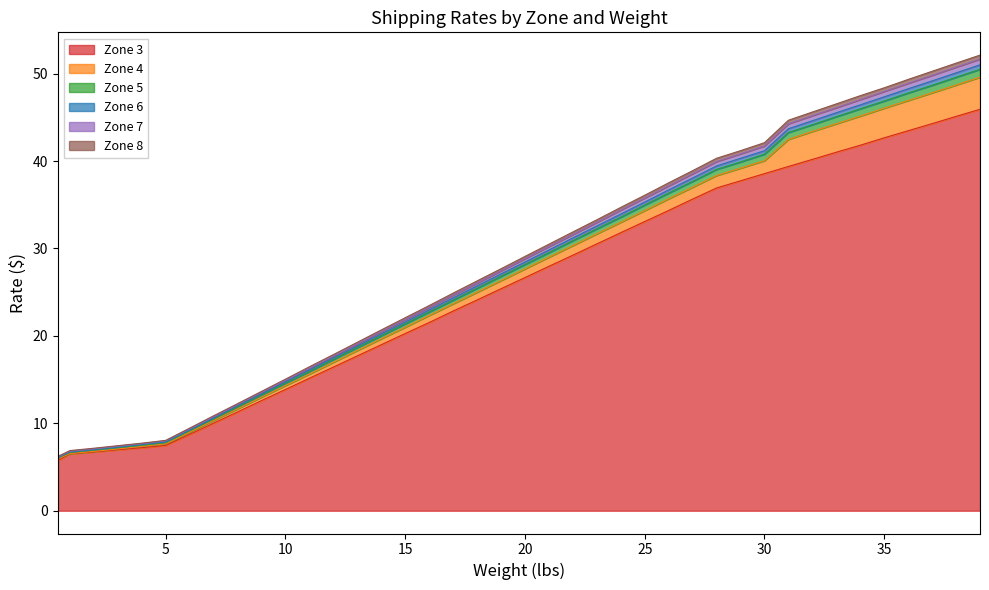

What is the average value of the Zone 3 series?

25.6